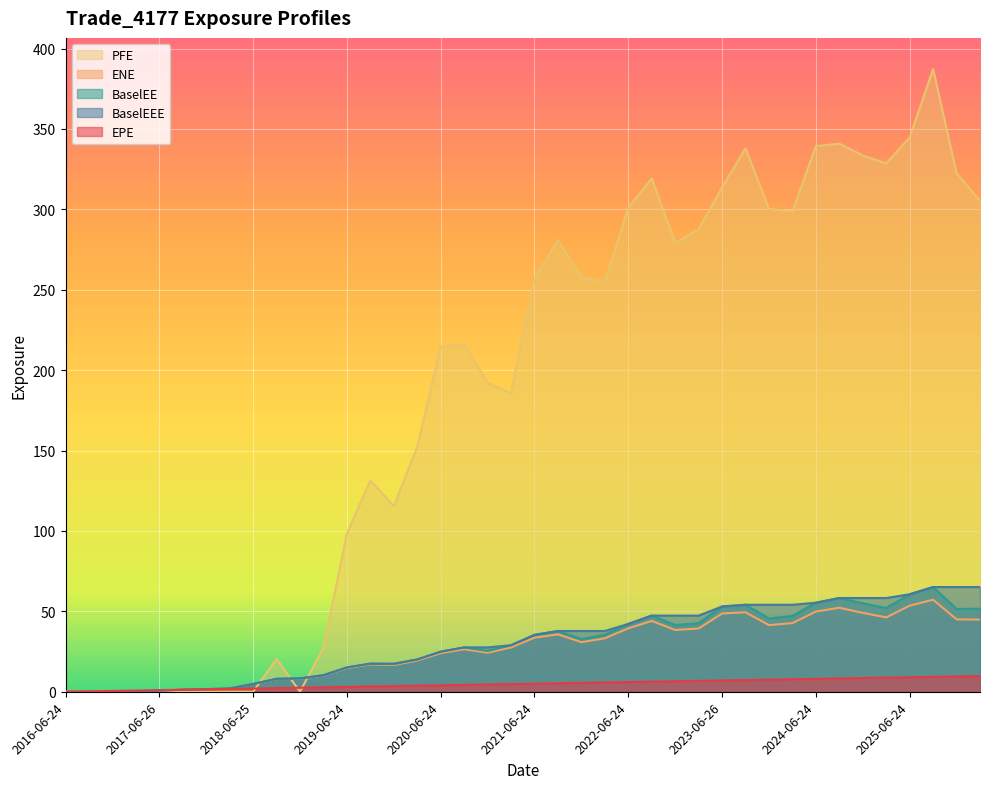

Which category has the highest value in the BaselEEE series?

2025-09-24